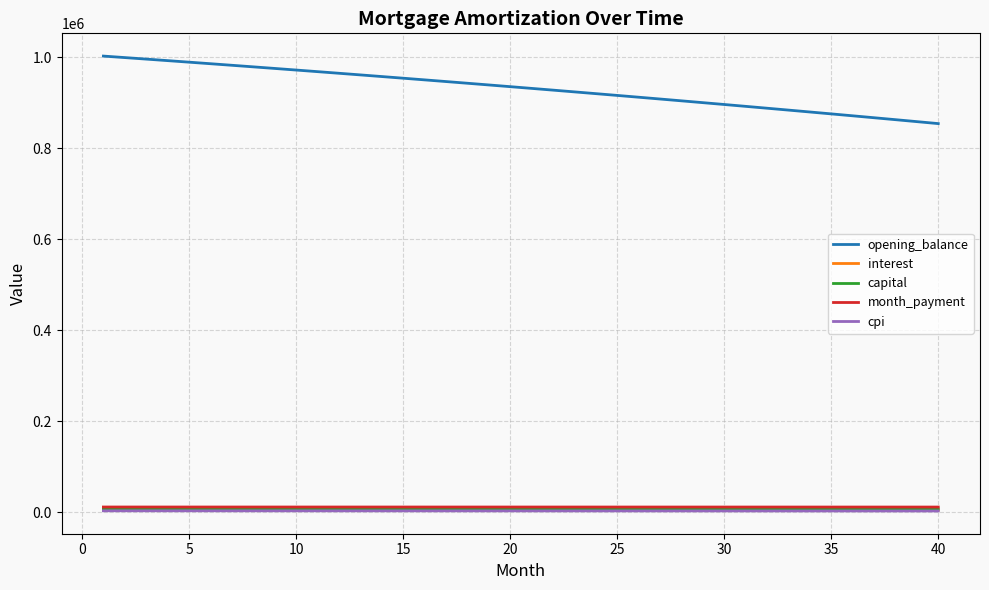

Which series has the largest total across all categories?

opening_balance